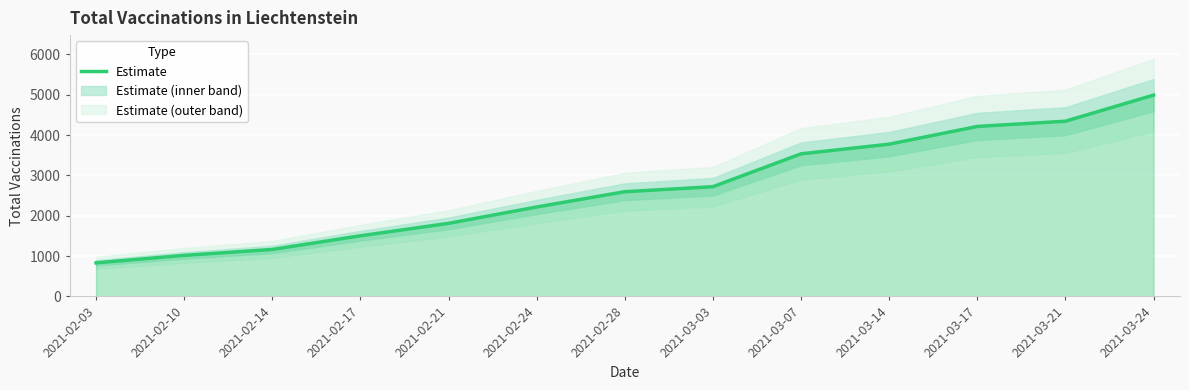

Where does the data first go above 2597?

2021-03-03